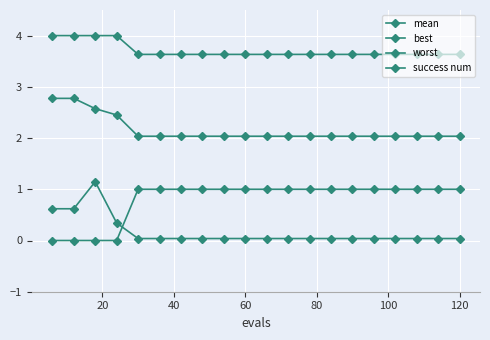

Is this an area chart (filled region under the line)?

No